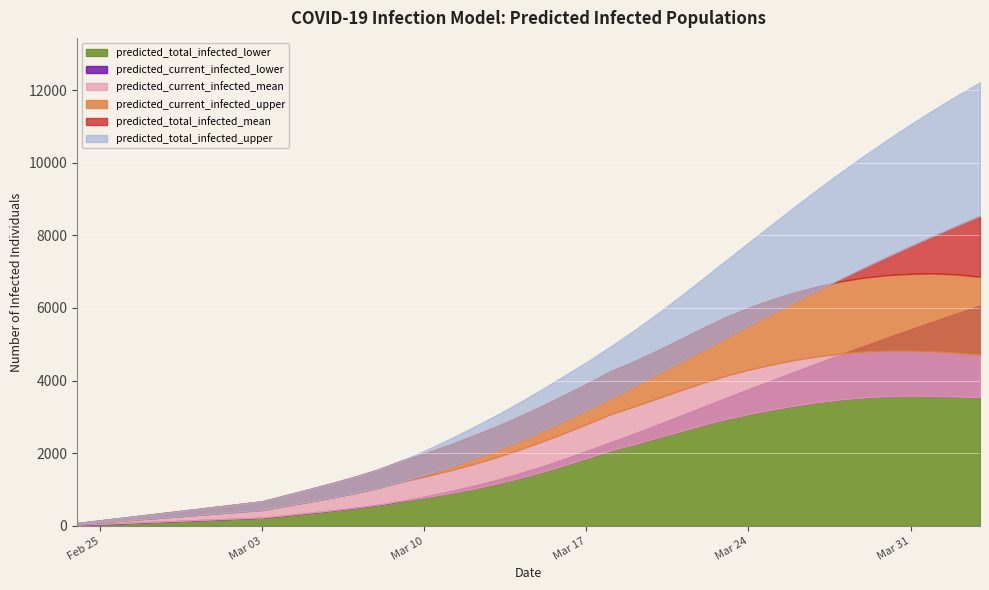

Reading left to right, transcribe all the data shown in this chart.

predicted_total_infected_lower: 2020-02-24=25	2020-02-25=50	2020-02-26=75	2020-02-27=100	2020-02-28=125	2020-02-29=150	2020-03-01=175	2020-03-02=200	2020-03-03=225	2020-03-04=289	2020-03-05=354	2020-03-06=421	2020-03-07=495	2020-03-08=580	2020-03-09=685	2020-03-10=805	2020-03-11=936	2020-03-12=1081	2020-03-13=1242	2020-03-14=1421	2020-03-15=1618	2020-03-16=1832	2020-03-17=2059	2020-03-18=2291	2020-03-19=2525	2020-03-20=2768	2020-03-21=3015	2020-03-22=3266	2020-03-23=3515	2020-03-24=3760	2020-03-25=4003	2020-03-26=4245	2020-03-27=4485	2020-03-28=4722	2020-03-29=4956	2020-03-30=5185	2020-03-31=5410	2020-04-01=5632	2020-04-02=5850	2020-04-03=6065
predicted_current_infected_lower: 2020-02-24=25	2020-02-25=50	2020-02-26=75	2020-02-27=100	2020-02-28=125	2020-02-29=150	2020-03-01=175	2020-03-02=200	2020-03-03=225	2020-03-04=289	2020-03-05=354	2020-03-06=421	2020-03-07=495	2020-03-08=580	2020-03-09=685	2020-03-10=780	2020-03-11=886	2020-03-12=1006	2020-03-13=1142	2020-03-14=1296	2020-03-15=1468	2020-03-16=1657	2020-03-17=1859	2020-03-18=2066	2020-03-19=2235	2020-03-20=2413	2020-03-21=2593	2020-03-22=2771	2020-03-23=2934	2020-03-24=3074	2020-03-25=3198	2020-03-26=3308	2020-03-27=3403	2020-03-28=3480	2020-03-29=3535	2020-03-30=3567	2020-03-31=3578	2020-04-01=3572	2020-04-02=3559	2020-04-03=3539
predicted_current_infected_mean: 2020-02-24=49	2020-02-25=97	2020-02-26=146	2020-02-27=194	2020-02-28=243	2020-02-29=292	2020-03-01=340	2020-03-02=389	2020-03-03=437	2020-03-04=551	2020-03-05=664	2020-03-06=780	2020-03-07=905	2020-03-08=1047	2020-03-09=1216	2020-03-10=1355	2020-03-11=1510	2020-03-12=1680	2020-03-13=1868	2020-03-14=2076	2020-03-15=2303	2020-03-16=2545	2020-03-17=2800	2020-03-18=3066	2020-03-19=3278	2020-03-20=3498	2020-03-21=3719	2020-03-22=3934	2020-03-23=4131	2020-03-24=4299	2020-03-25=4443	2020-03-26=4568	2020-03-27=4669	2020-03-28=4747	2020-03-29=4797	2020-03-30=4821	2020-03-31=4822	2020-04-01=4803	2020-04-02=4766	2020-04-03=4711
predicted_current_infected_upper: 2020-02-24=75	2020-02-25=150	2020-02-26=225	2020-02-27=300	2020-02-28=375	2020-02-29=450	2020-03-01=525	2020-03-02=600	2020-03-03=675	2020-03-04=840	2020-03-05=1005	2020-03-06=1173	2020-03-07=1352	2020-03-08=1551	2020-03-09=1791	2020-03-10=1990	2020-03-11=2214	2020-03-12=2455	2020-03-13=2710	2020-03-14=2985	2020-03-15=3280	2020-03-16=3591	2020-03-17=3908	2020-03-18=4249	2020-03-19=4515	2020-03-20=4811	2020-03-21=5124	2020-03-22=5441	2020-03-23=5745	2020-03-24=6008	2020-03-25=6233	2020-03-26=6430	2020-03-27=6598	2020-03-28=6736	2020-03-29=6839	2020-03-30=6906	2020-03-31=6941	2020-04-01=6953	2020-04-02=6924	2020-04-03=6862
predicted_total_infected_mean: 2020-02-24=49	2020-02-25=97	2020-02-26=146	2020-02-27=194	2020-02-28=243	2020-02-29=292	2020-03-01=340	2020-03-02=389	2020-03-03=437	2020-03-04=551	2020-03-05=664	2020-03-06=780	2020-03-07=905	2020-03-08=1047	2020-03-09=1216	2020-03-10=1404	2020-03-11=1607	2020-03-12=1826	2020-03-13=2062	2020-03-14=2319	2020-03-15=2594	2020-03-16=2885	2020-03-17=3189	2020-03-18=3504	2020-03-19=3829	2020-03-20=4162	2020-03-21=4499	2020-03-22=4839	2020-03-23=5178	2020-03-24=5515	2020-03-25=5847	2020-03-26=6175	2020-03-27=6495	2020-03-28=6809	2020-03-29=7116	2020-03-30=7416	2020-03-31=7707	2020-04-01=7992	2020-04-02=8269	2020-04-03=8540
predicted_total_infected_upper: 2020-02-24=75	2020-02-25=150	2020-02-26=225	2020-02-27=300	2020-02-28=375	2020-02-29=450	2020-03-01=525	2020-03-02=600	2020-03-03=675	2020-03-04=840	2020-03-05=1005	2020-03-06=1173	2020-03-07=1352	2020-03-08=1551	2020-03-09=1791	2020-03-10=2065	2020-03-11=2364	2020-03-12=2680	2020-03-13=3010	2020-03-14=3360	2020-03-15=3730	2020-03-16=4116	2020-03-17=4508	2020-03-18=4924	2020-03-19=5355	2020-03-20=5815	2020-03-21=6297	2020-03-22=6792	2020-03-23=7295	2020-03-24=7798	2020-03-25=8297	2020-03-26=8794	2020-03-27=9277	2020-03-28=9745	2020-03-29=10198	2020-03-30=10635	2020-03-31=11057	2020-04-01=11461	2020-04-02=11847	2020-04-03=12217